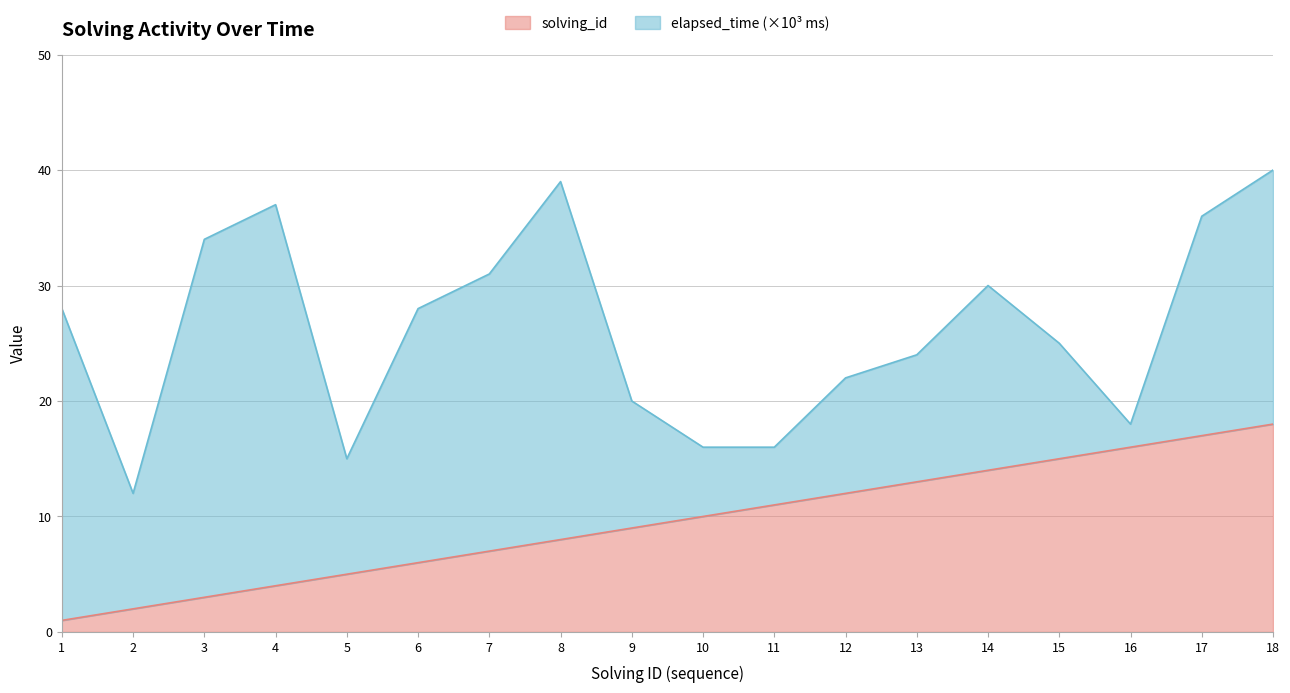

At which category does the chart reach its peak across all series?

18